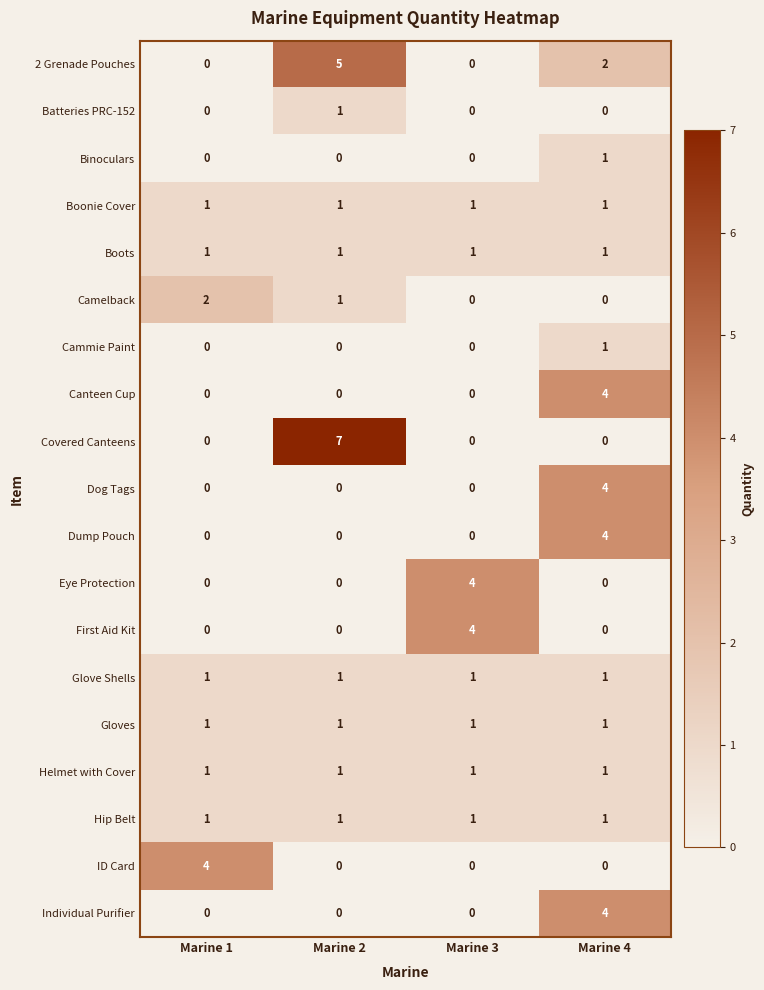

How many Eye Protection values are between 0 and 4?

4